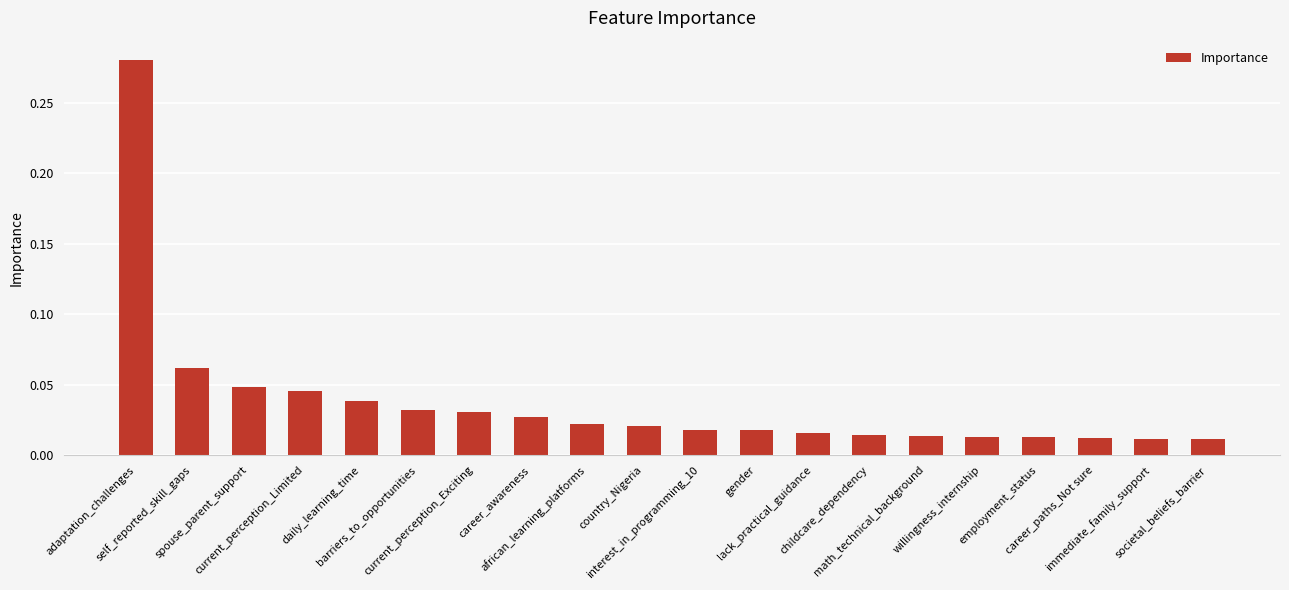

What position from the right is math_technical_background?

6